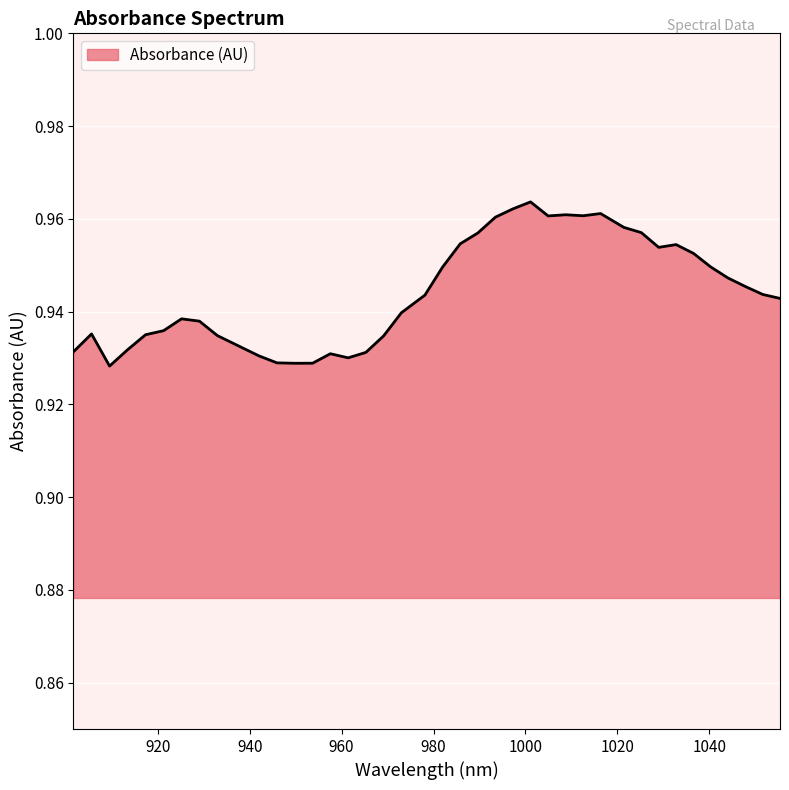

What is the smallest value displayed?

0.9